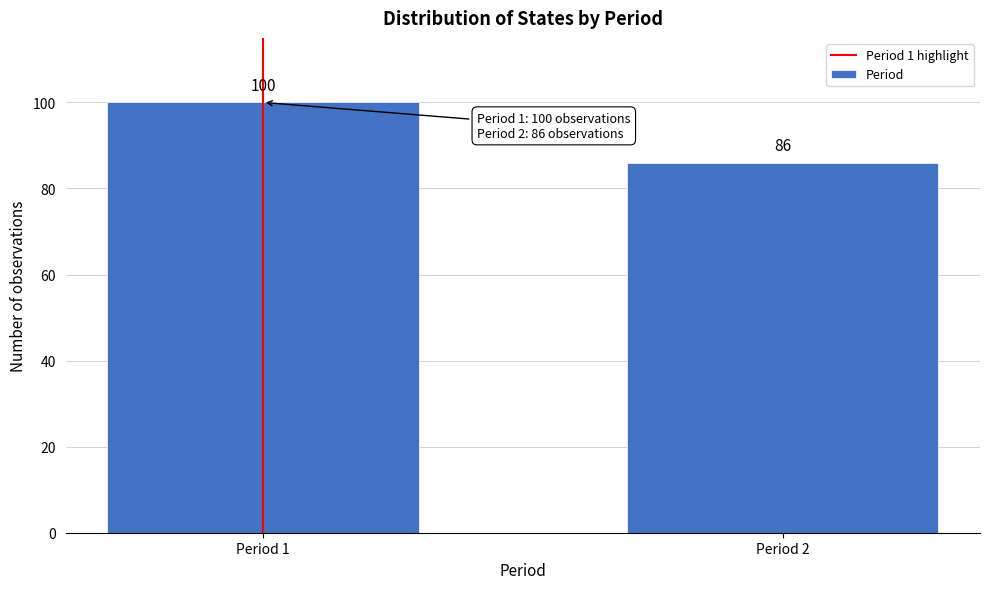

Reading left to right, extract all data points from this chart.

Period 1=100	Period 2=86